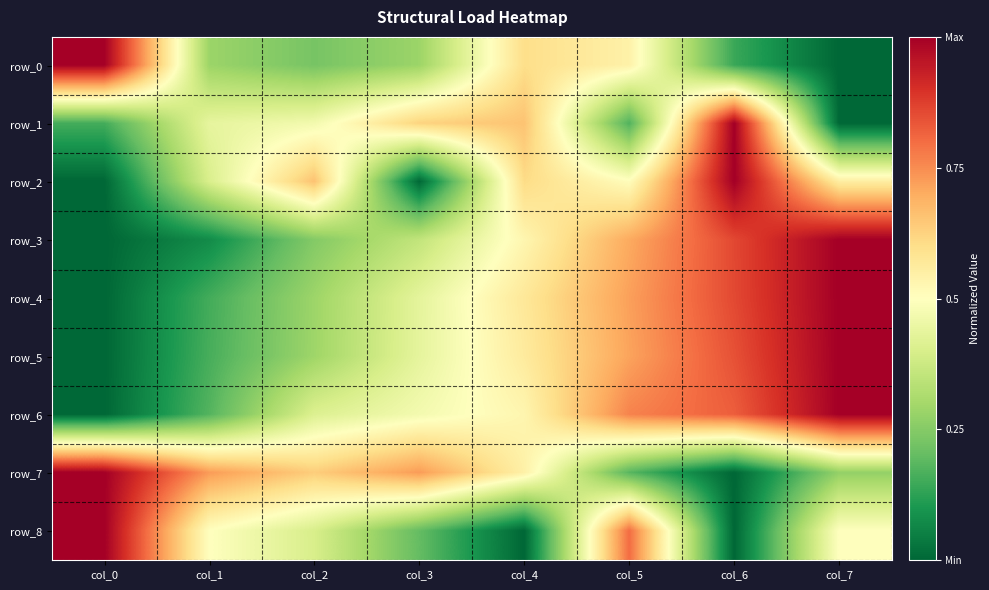

What is the sum of all row_4 values?

4.0